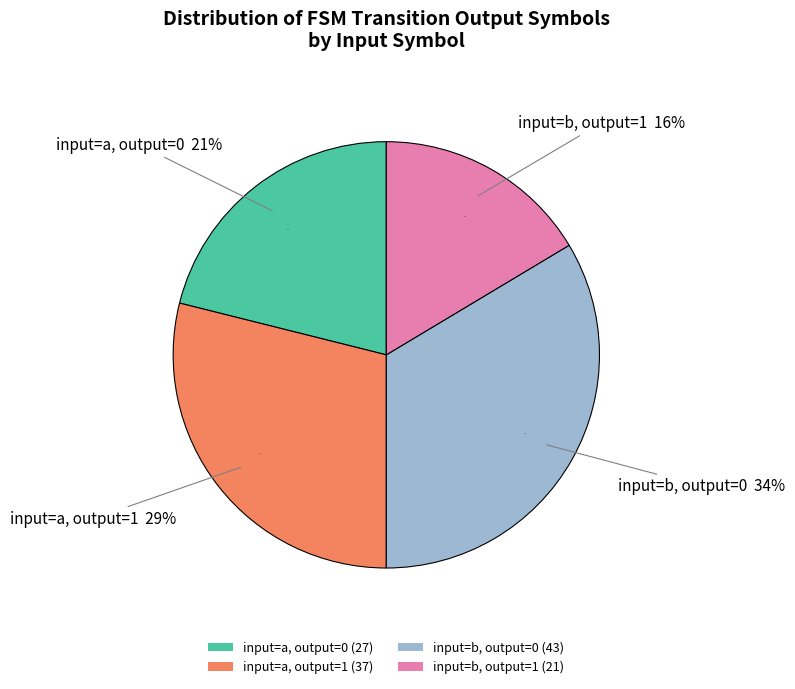

Which has a higher value, input_symbol=b, output=0 or input_symbol=b, output=1?

input_symbol=b, output=0